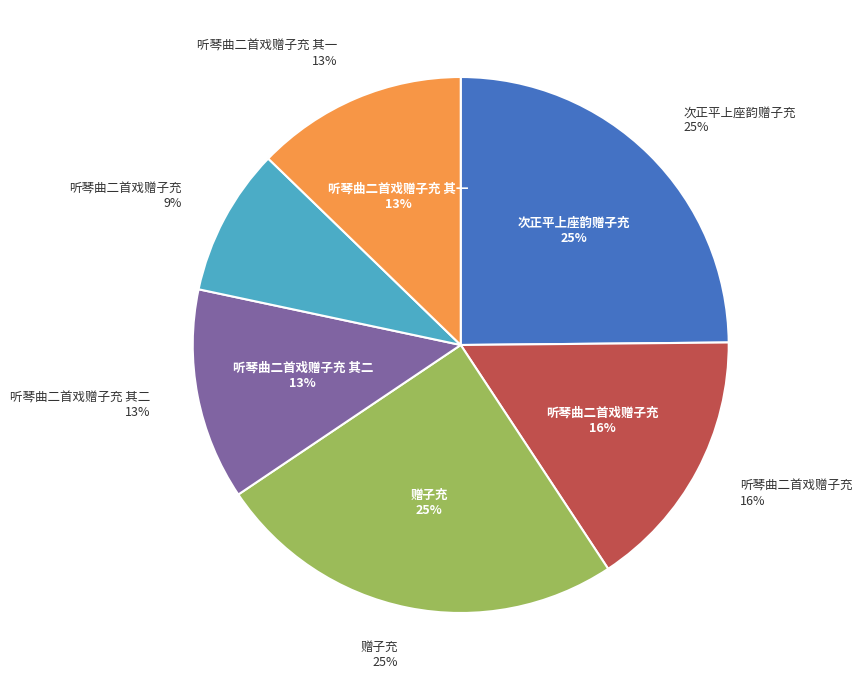

How many segments does this pie chart have?

6